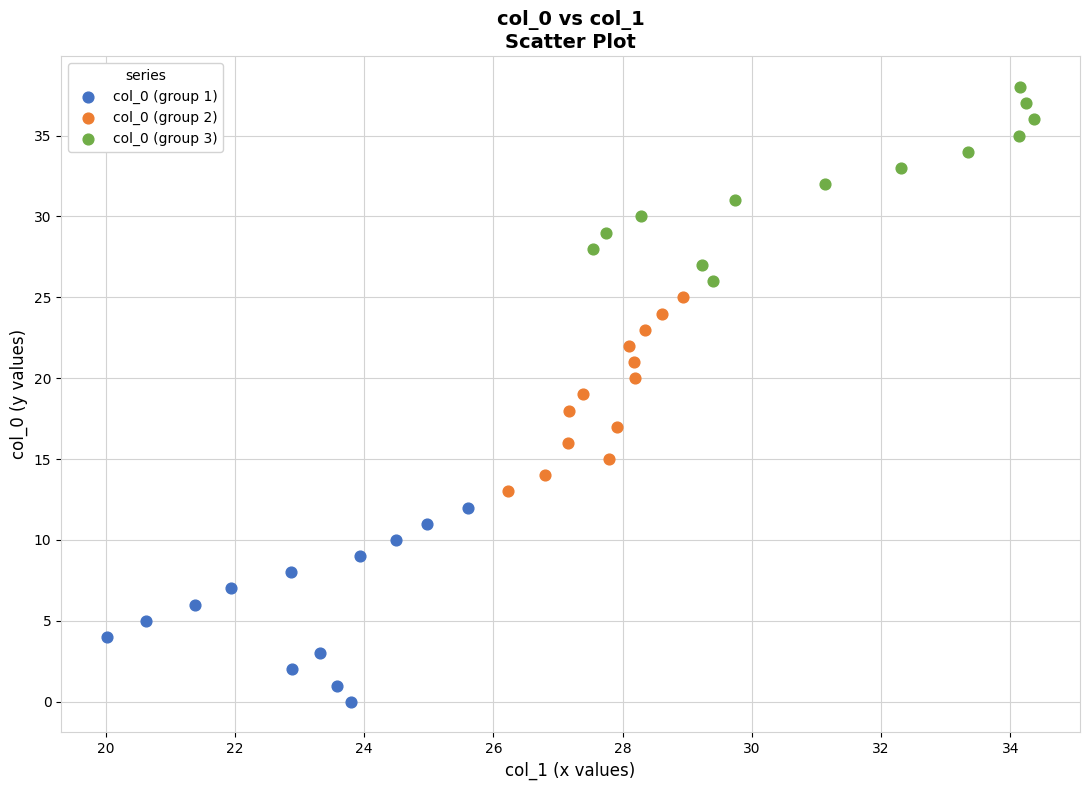

Which series contains the highest Y value?

col_0 (group 3)